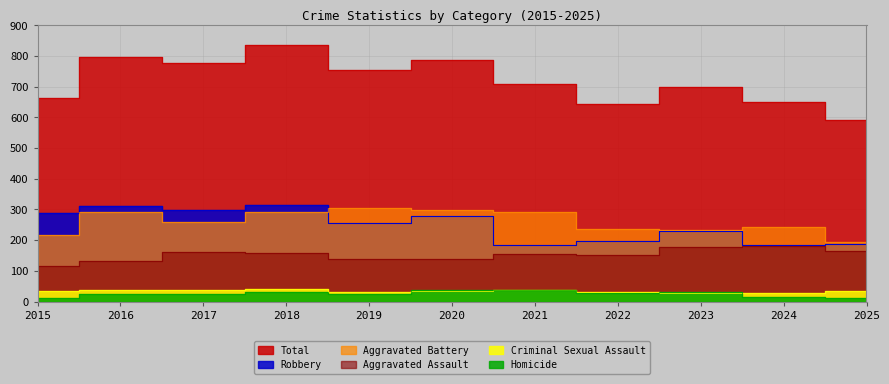

At which label does Aggravated Battery reach its minimum?

2025